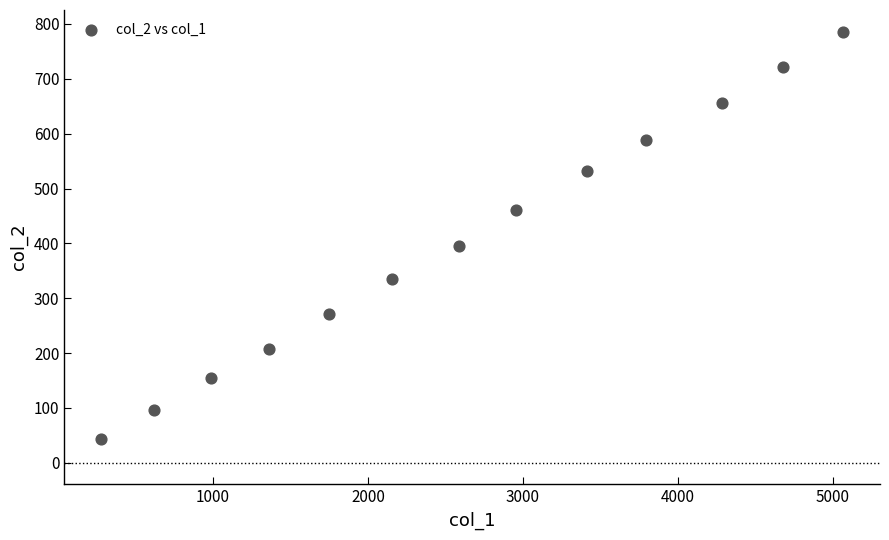

What is the range of Y values (max minus min)?

743.4